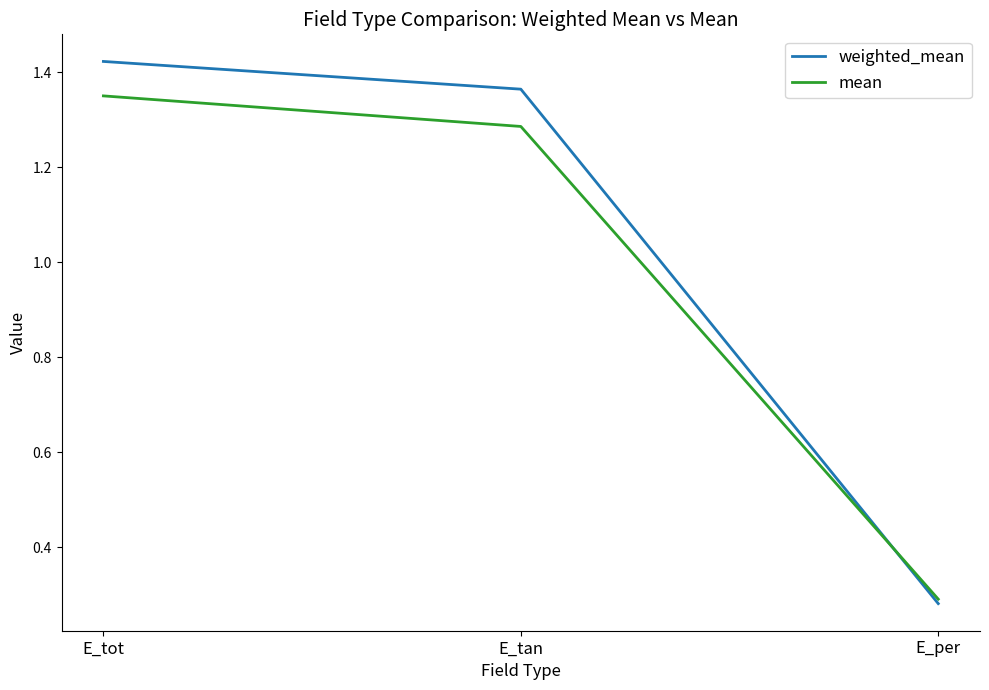

At which label is mean closest to 0?

E_per